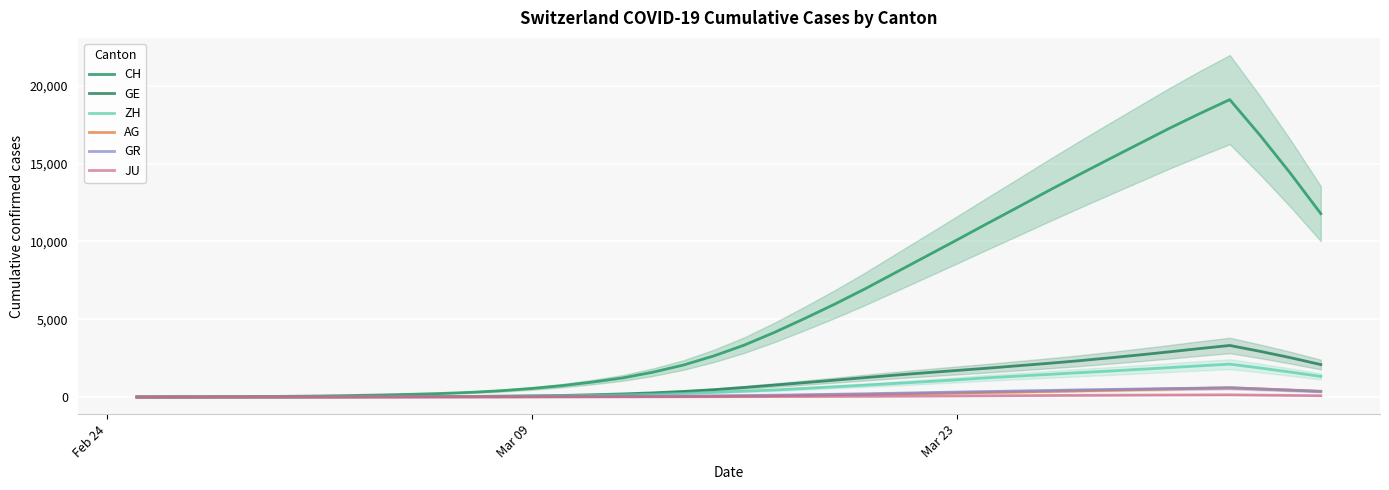

In CH, how many points are higher than both neighbors (excluding endpoints)?

1